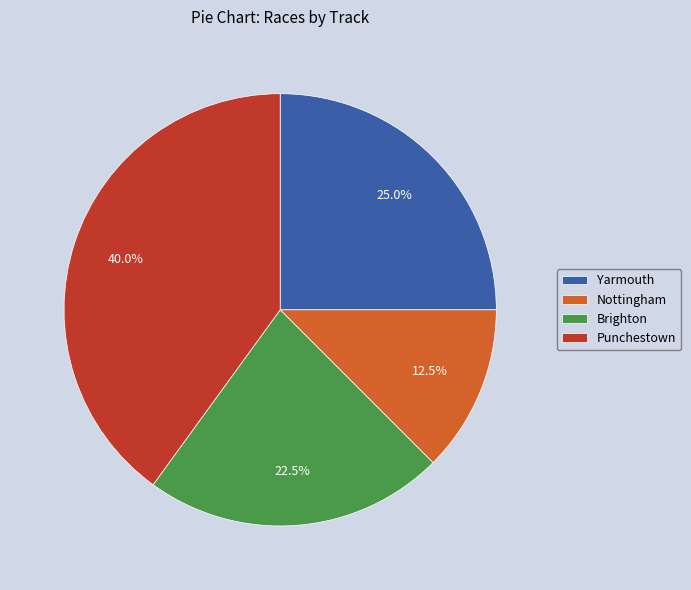

To the nearest percent, what portion does Yarmouth represent?

25%